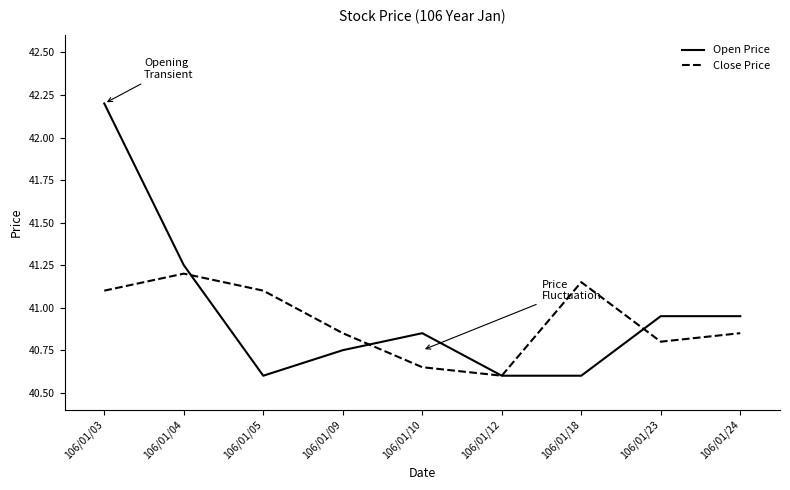

Between which two adjacent categories do Close Price and Open Price first intersect?

106/01/04 and 106/01/05